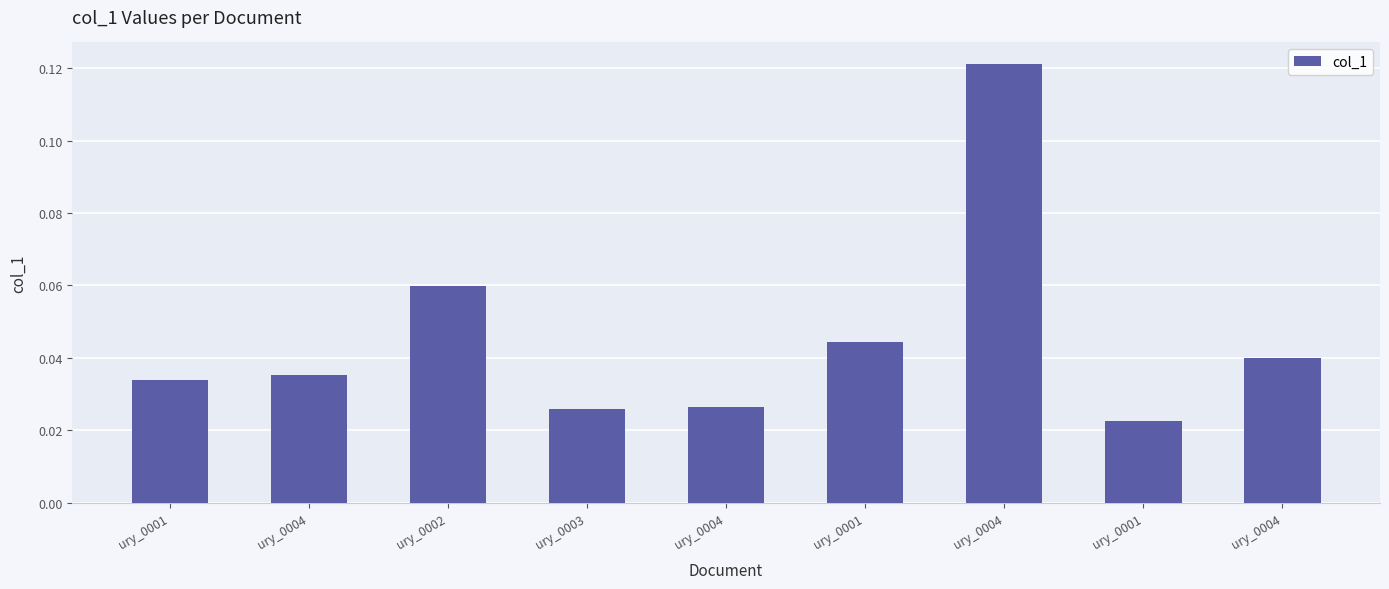

How many bars are there in total?

9